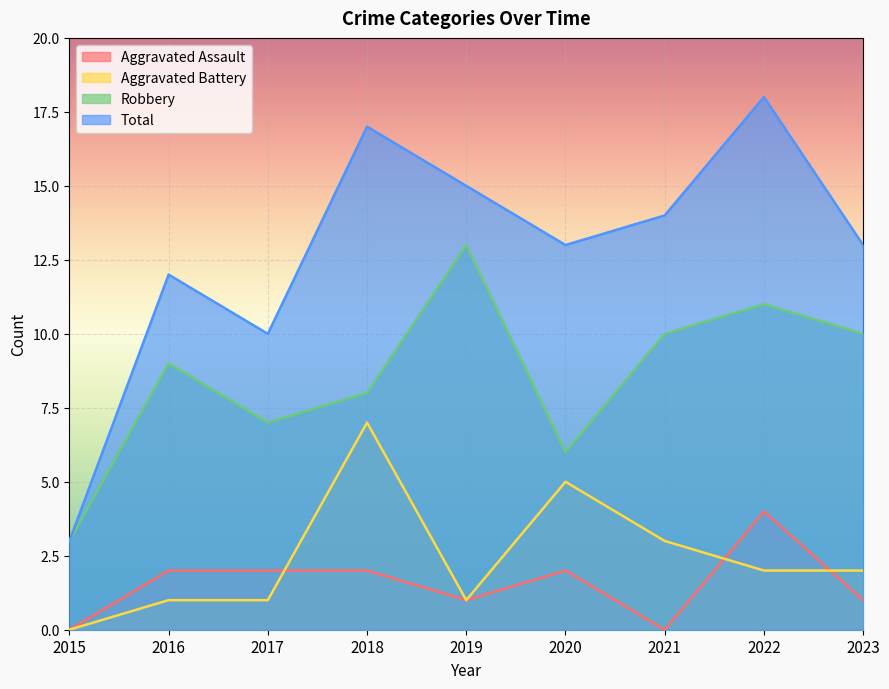

At how many categories does at least one series exceed 2?

9